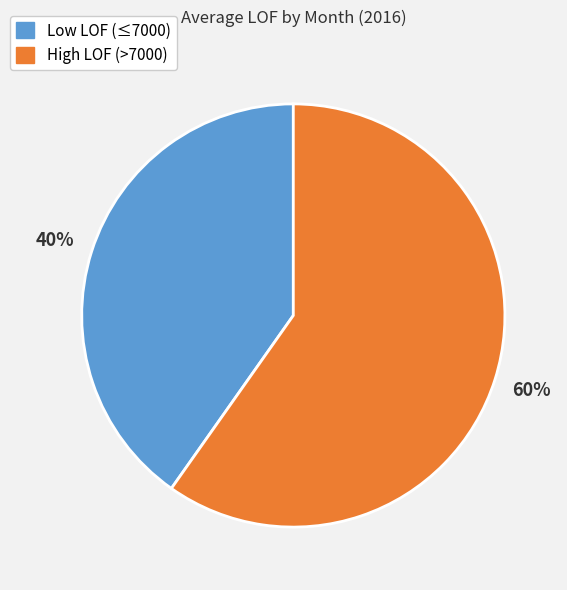

To the nearest percent, what is the average slice percentage?

50%